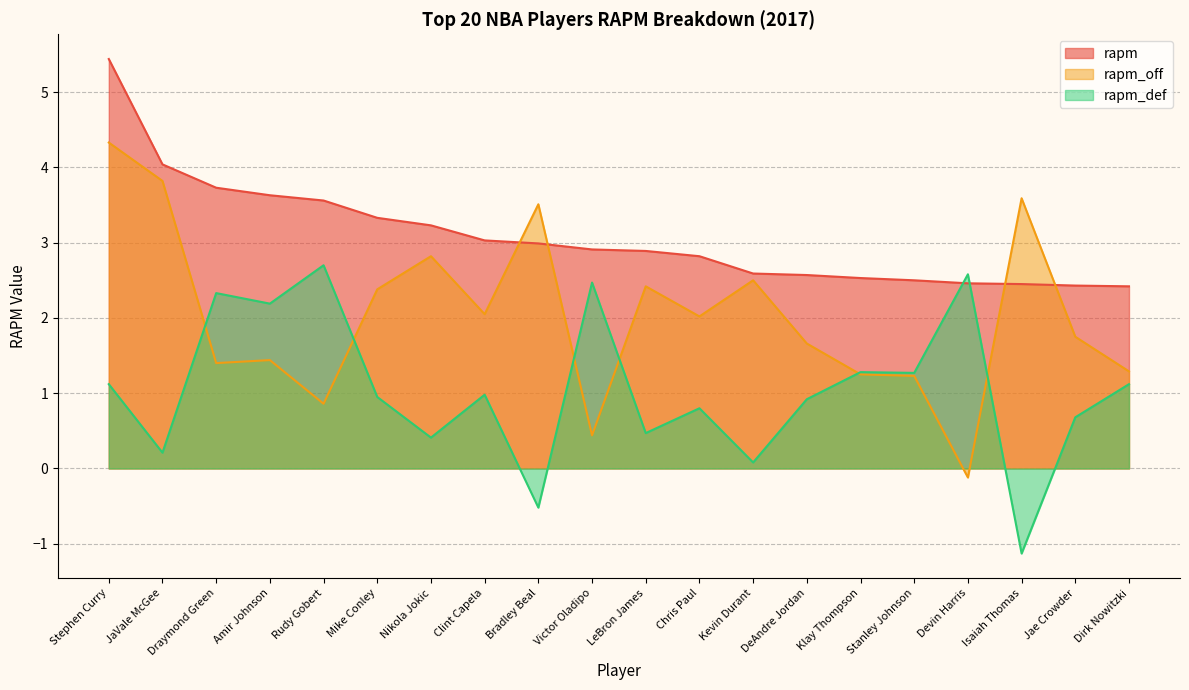

Reading right to left, transcribe all the data shown in this chart.

rapm: Dirk Nowitzki=2.4	Jae Crowder=2.4	Isaiah Thomas=2.5	Devin Harris=2.5	Stanley Johnson=2.5	Klay Thompson=2.5	DeAndre Jordan=2.6	Kevin Durant=2.6	Chris Paul=2.8	LeBron James=2.9	Victor Oladipo=2.9	Bradley Beal=3.0	Clint Capela=3.0	Nikola Jokic=3.2	Mike Conley=3.3	Rudy Gobert=3.6	Amir Johnson=3.6	Draymond Green=3.7	JaVale McGee=4.0	Stephen Curry=5.4
rapm_off: Dirk Nowitzki=1.3	Jae Crowder=1.8	Isaiah Thomas=3.6	Devin Harris=-0.1	Stanley Johnson=1.2	Klay Thompson=1.2	DeAndre Jordan=1.7	Kevin Durant=2.5	Chris Paul=2.0	LeBron James=2.4	Victor Oladipo=0.4	Bradley Beal=3.5	Clint Capela=2.0	Nikola Jokic=2.8	Mike Conley=2.4	Rudy Gobert=0.9	Amir Johnson=1.4	Draymond Green=1.4	JaVale McGee=3.8	Stephen Curry=4.3
rapm_def: Dirk Nowitzki=1.1	Jae Crowder=0.7	Isaiah Thomas=-1.1	Devin Harris=2.6	Stanley Johnson=1.3	Klay Thompson=1.3	DeAndre Jordan=0.9	Kevin Durant=0.1	Chris Paul=0.8	LeBron James=0.5	Victor Oladipo=2.5	Bradley Beal=-0.5	Clint Capela=1.0	Nikola Jokic=0.4	Mike Conley=0.9	Rudy Gobert=2.7	Amir Johnson=2.2	Draymond Green=2.3	JaVale McGee=0.2	Stephen Curry=1.1